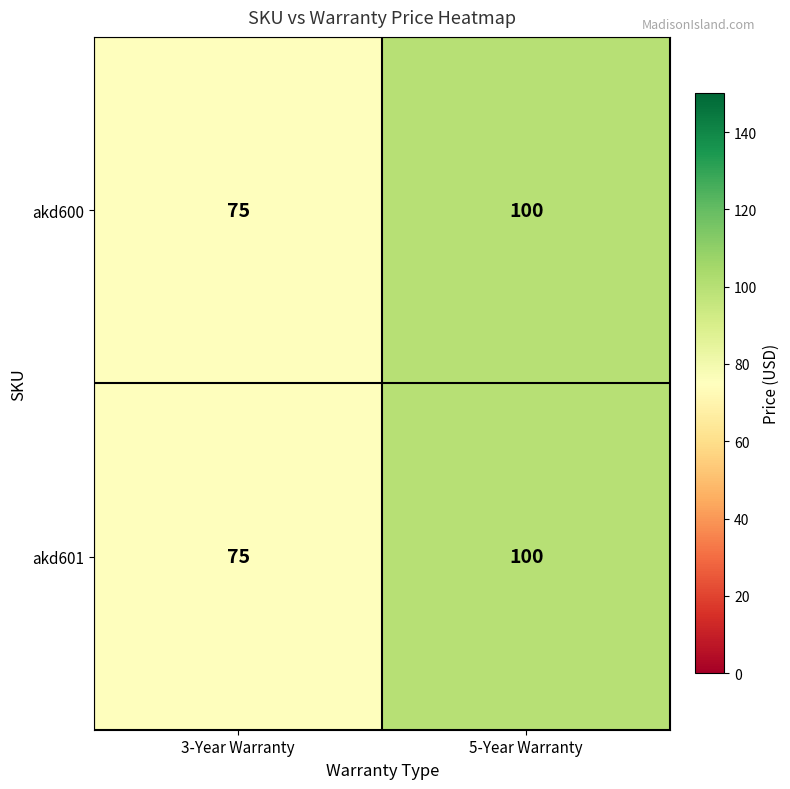

What is the approximate value of akd600 at 5-Year Warranty, to the nearest 10?

100